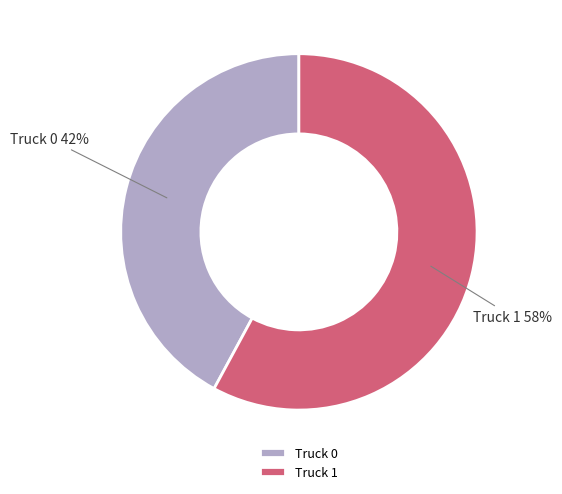

The Truck 0 slice represents 54% of the pie. True or false?

False